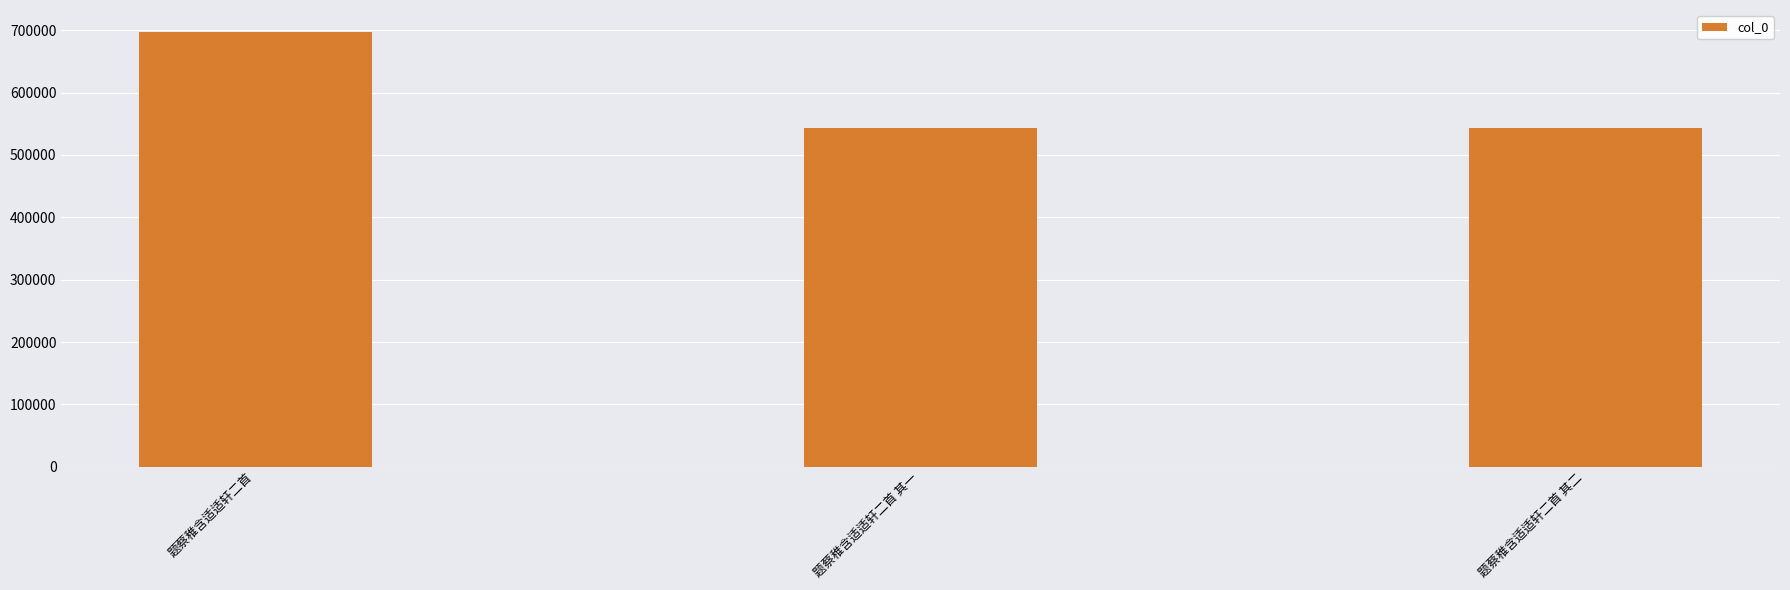

The chart shows a value of 543497 at 题蔡稚含适适轩二首 其一. True or false?

True